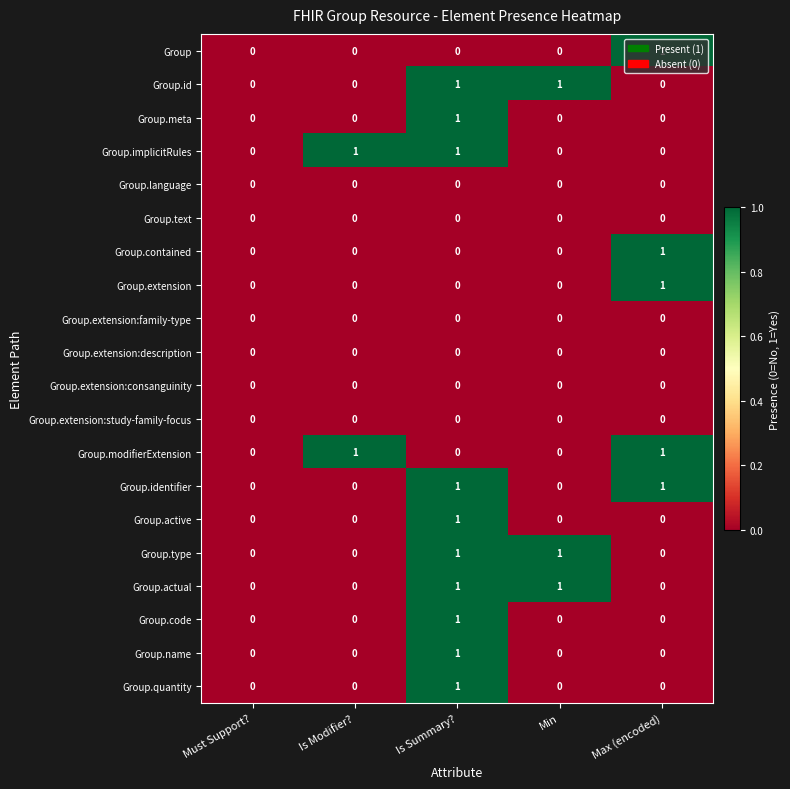

At which category is the sum across all series the highest?

Is Summary?